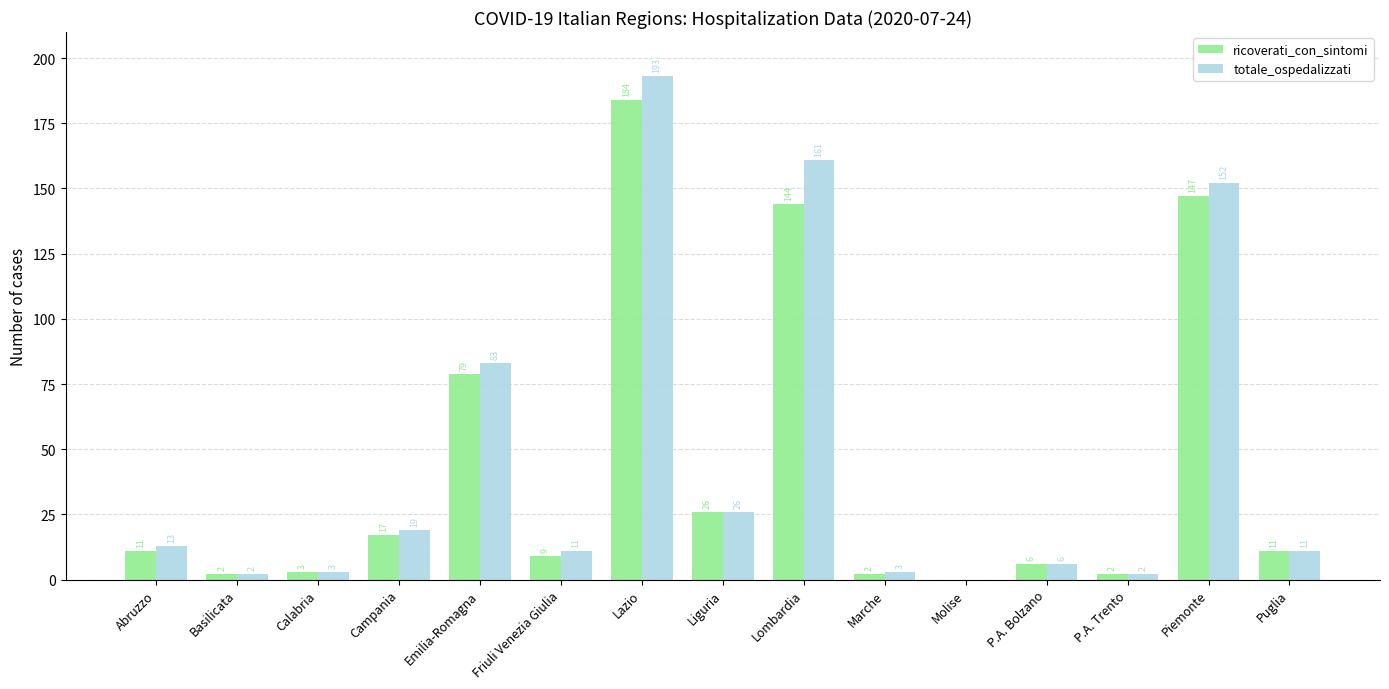

What are all the series names shown in the legend?

ricoverati_con_sintomi, totale_ospedalizzati